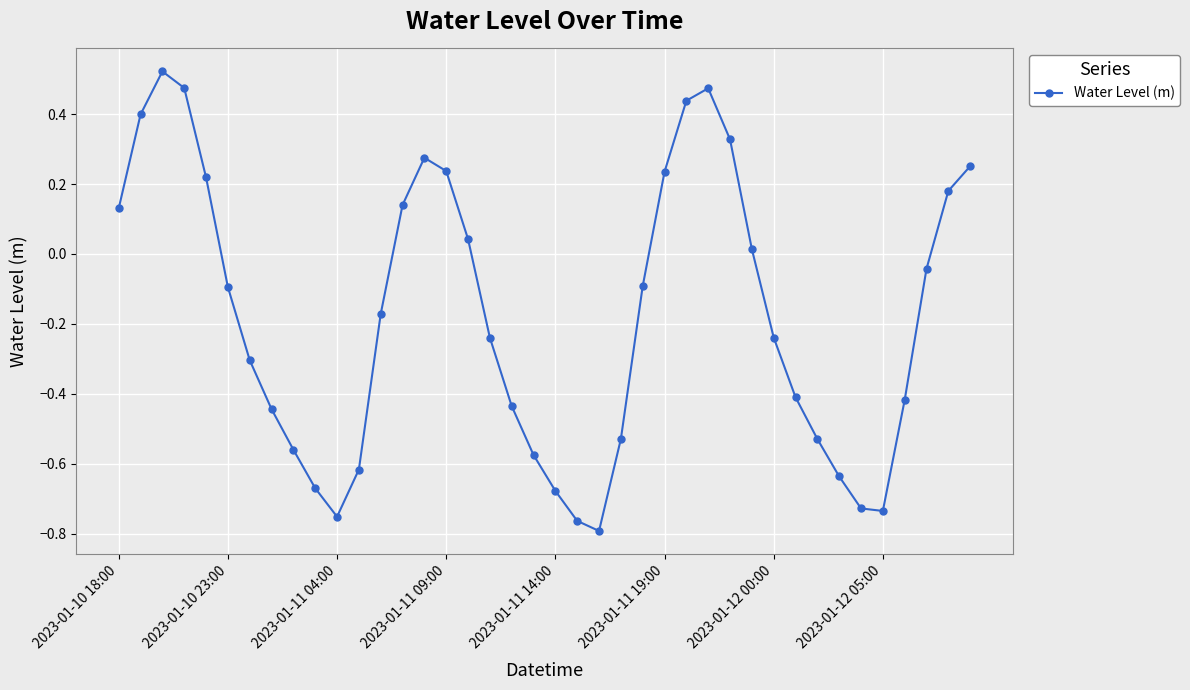

Is this an area chart (filled region under the line)?

No